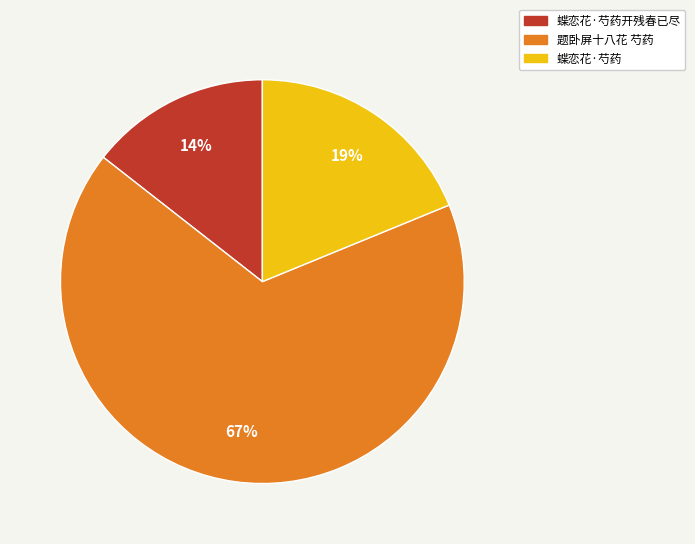

Do 蝶恋花·芍药 and 蝶恋花·芍药开残春已尽 together represent more than half of the pie?

No